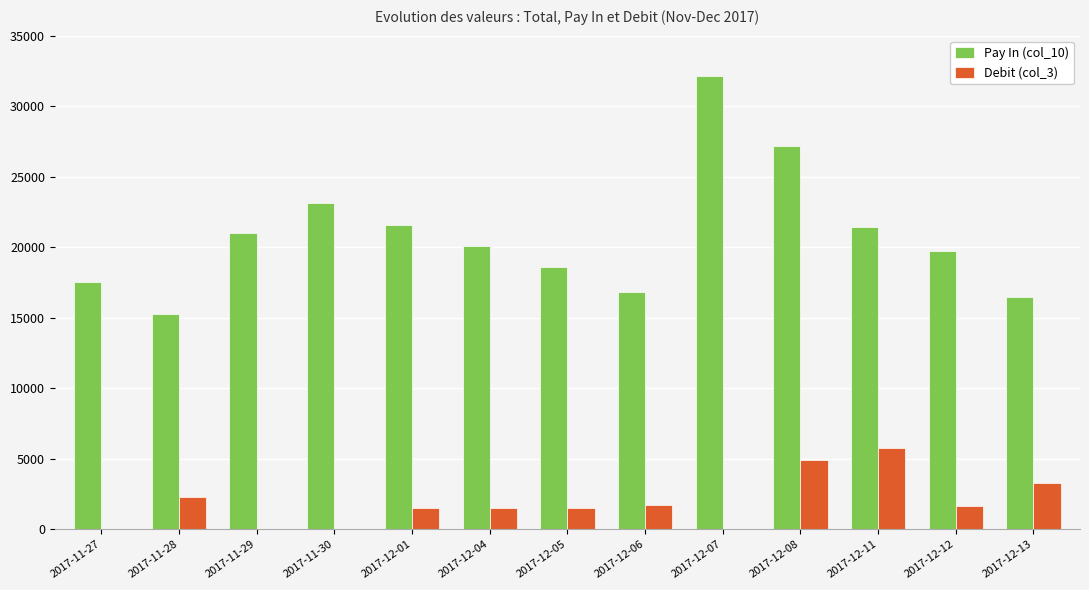

What is the total value across all series at 2017-12-07?

32121.4